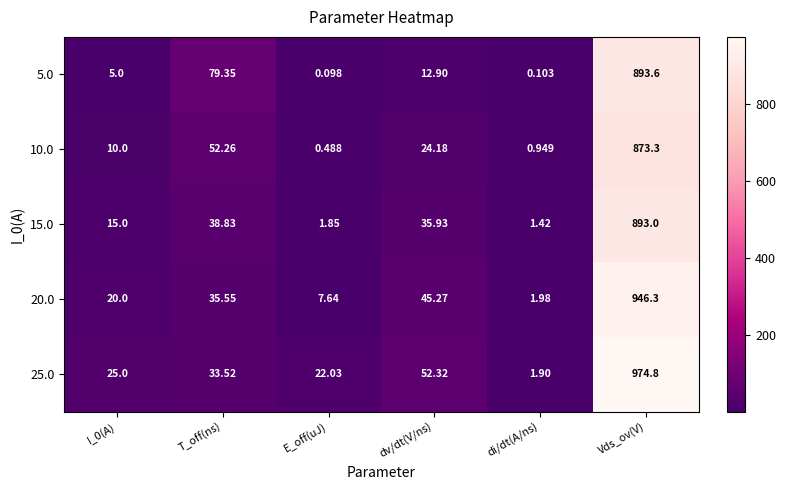

Which series has the largest total across all categories?

25.0